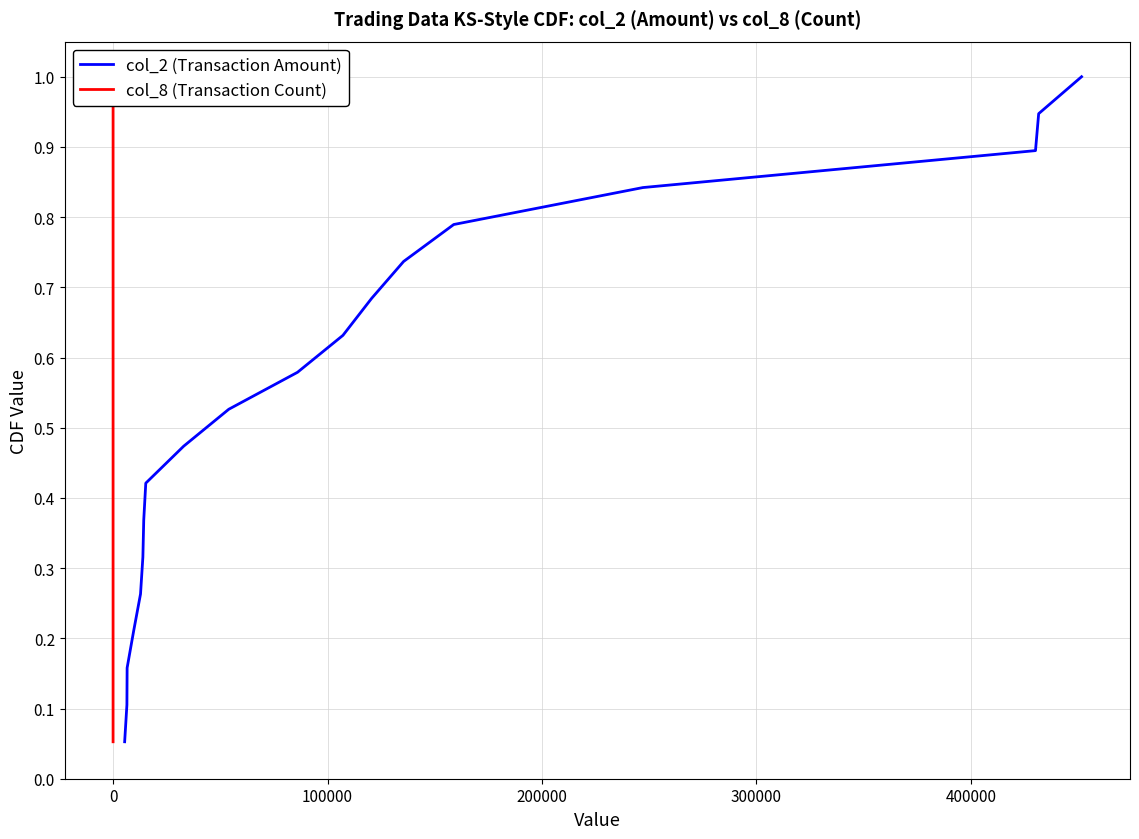

The col_8 (Transaction Count) series shows 1.4 at 15. True or false?

False